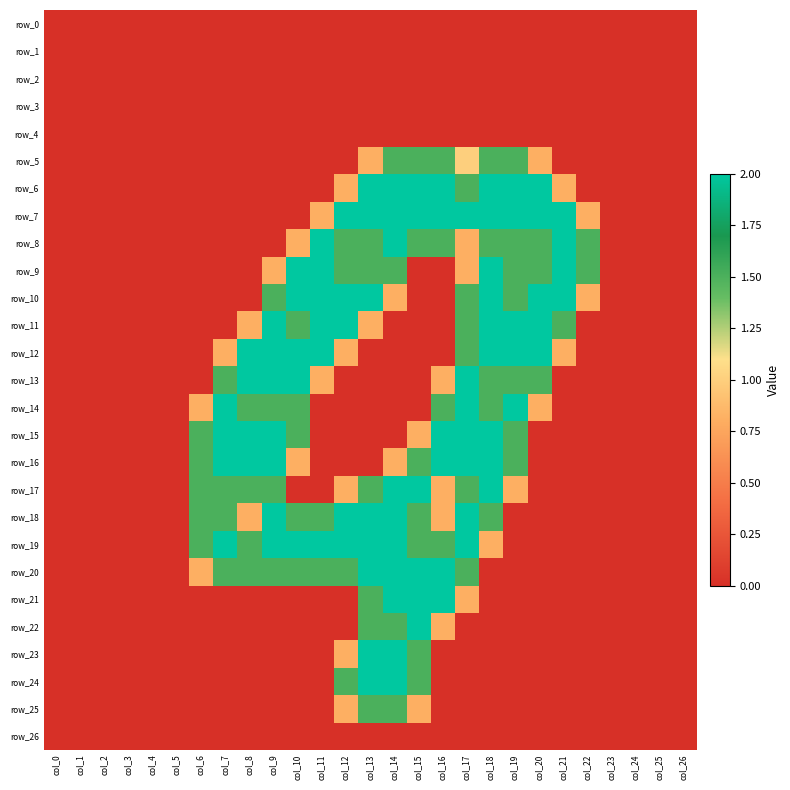

Which series changed the most between col_3 and col_14?

row_6